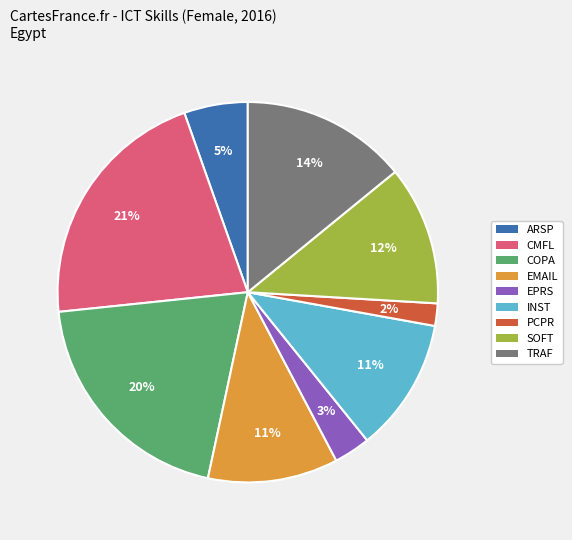

To the nearest percent, what percentage of the pie is TRAF?

14%